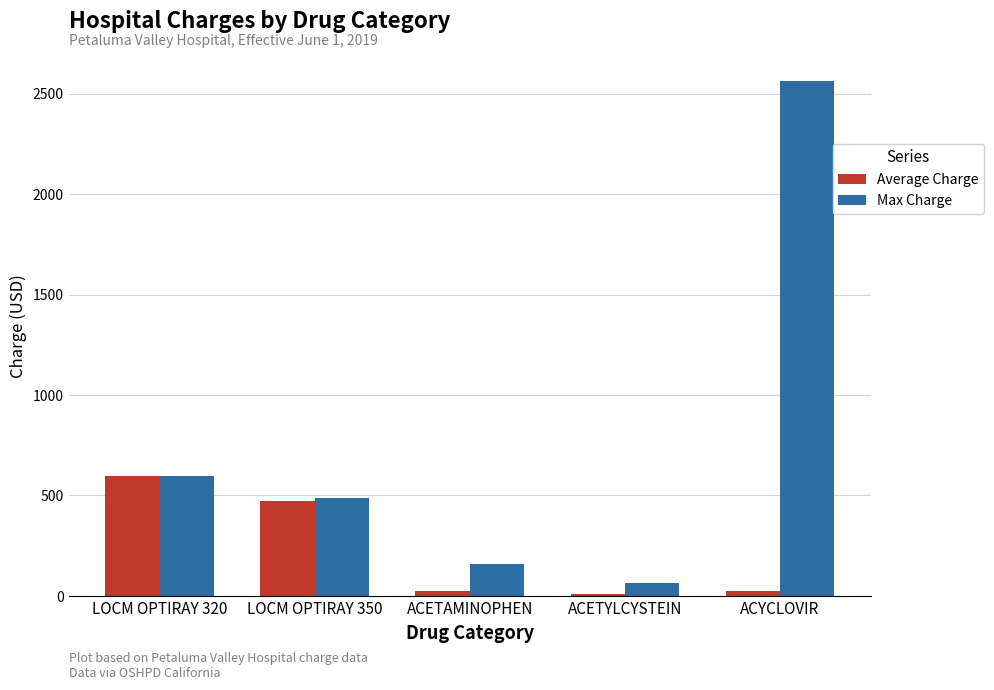

Rank the categories by Max Charge value from highest to lowest.

ACYCLOVIR, LOCM OPTIRAY 320, LOCM OPTIRAY 350, ACETAMINOPHEN, ACETYLCYSTEIN